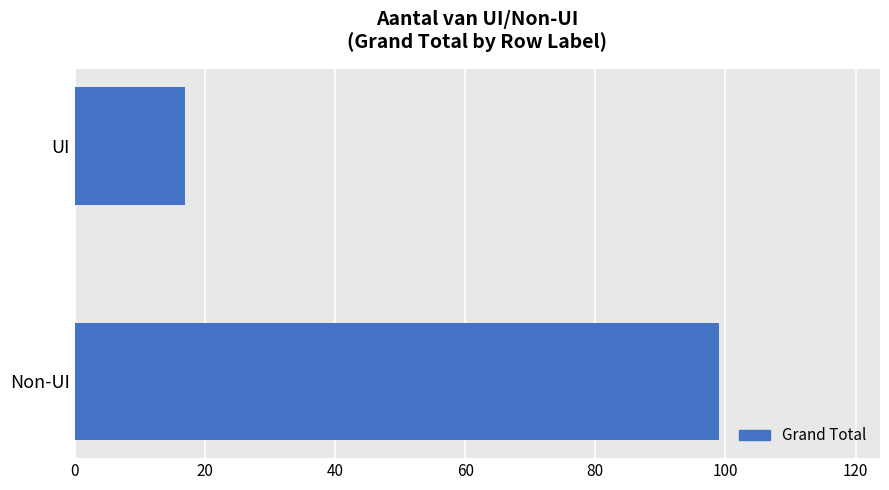

Rank the categories by value from lowest to highest.

UI, Non-UI